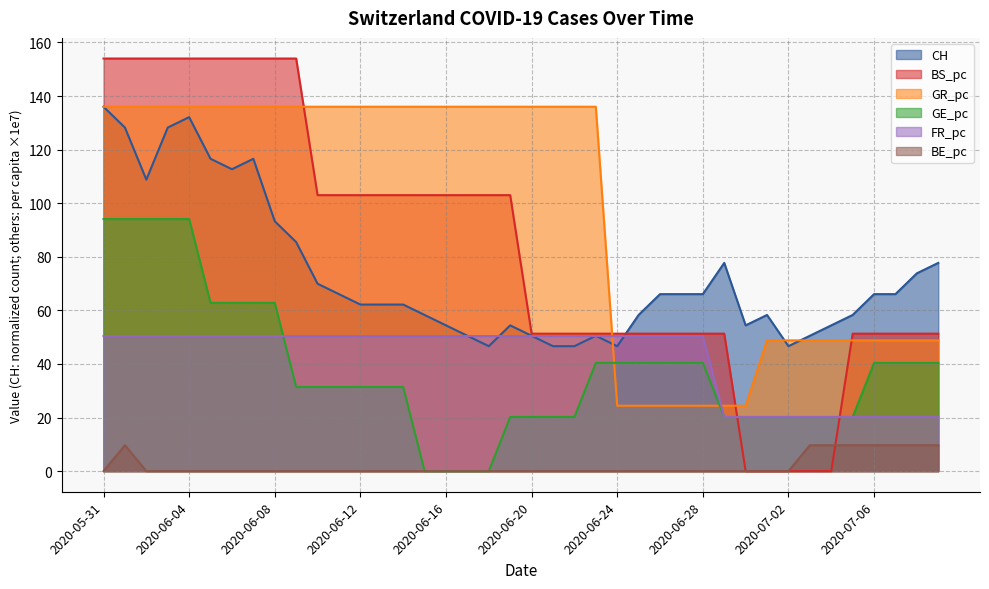

What is the difference between the maximum and minimum values in the BE_pc series?

9.7